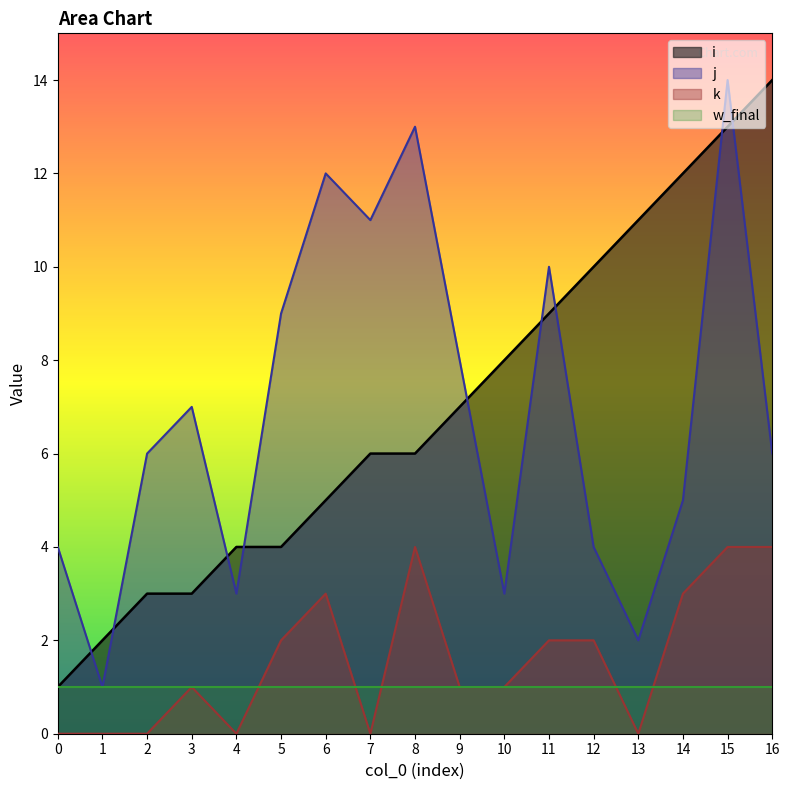

True or false: j and k cross at least once.

False